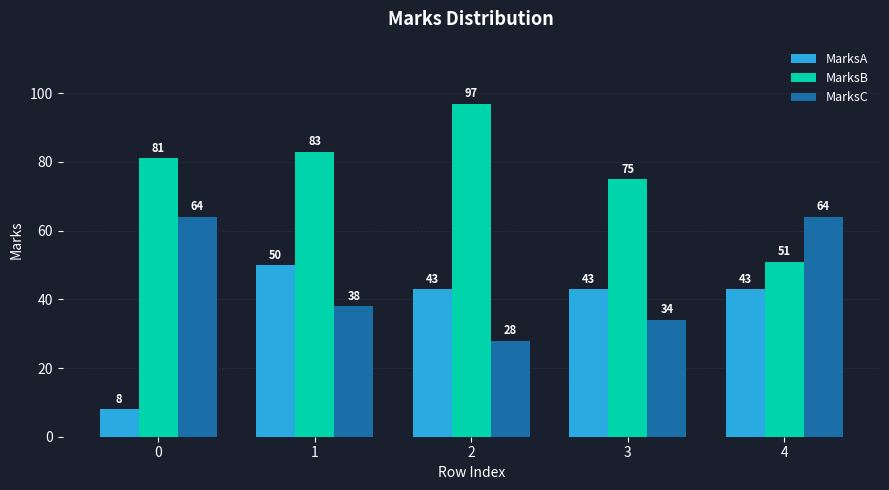

How many bars are there in each group?

3